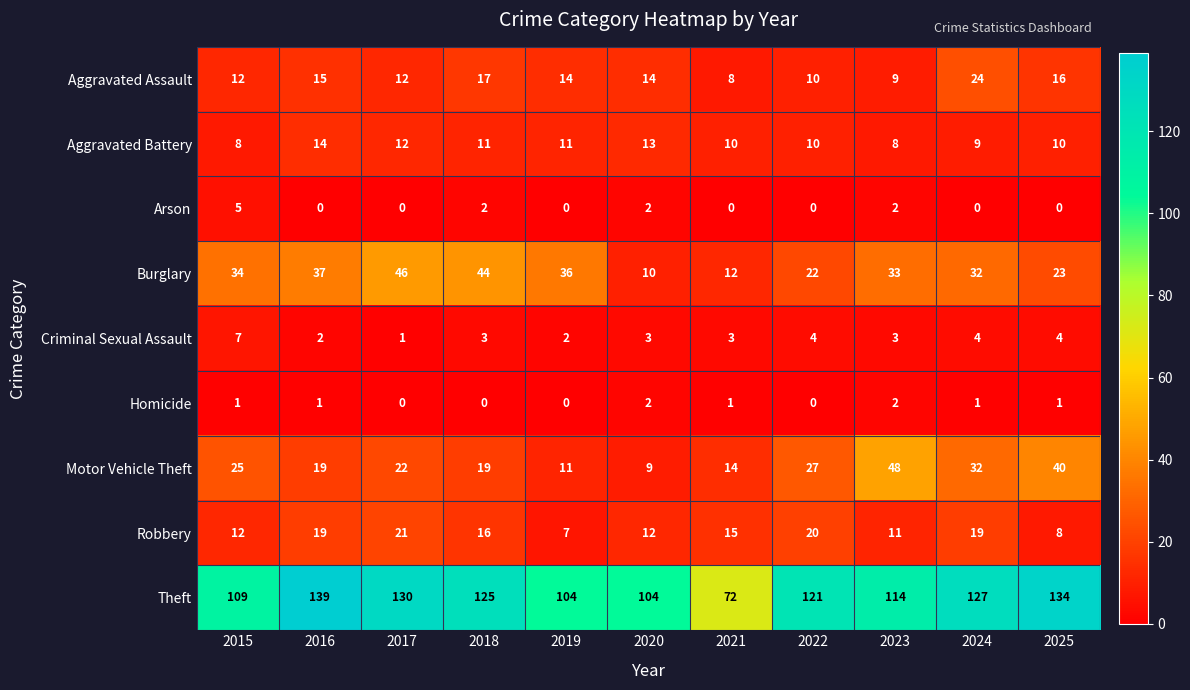

Is it true that Homicide equals 2 at 2025?

False